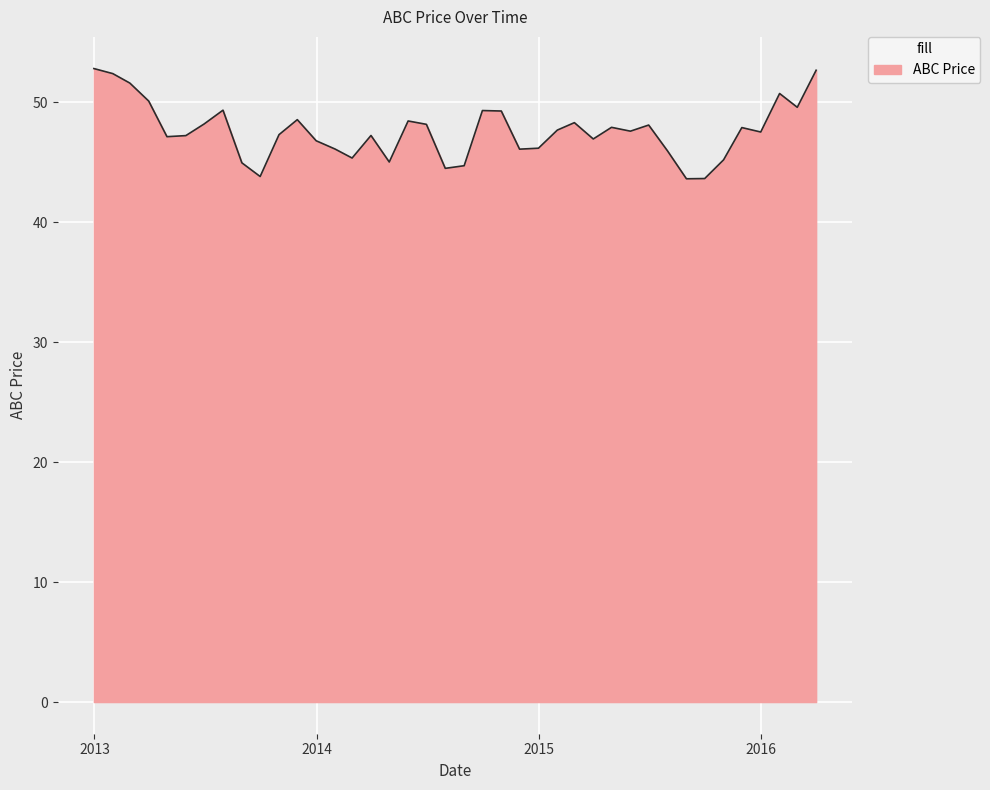

What is the difference between the maximum and minimum values?

9.2